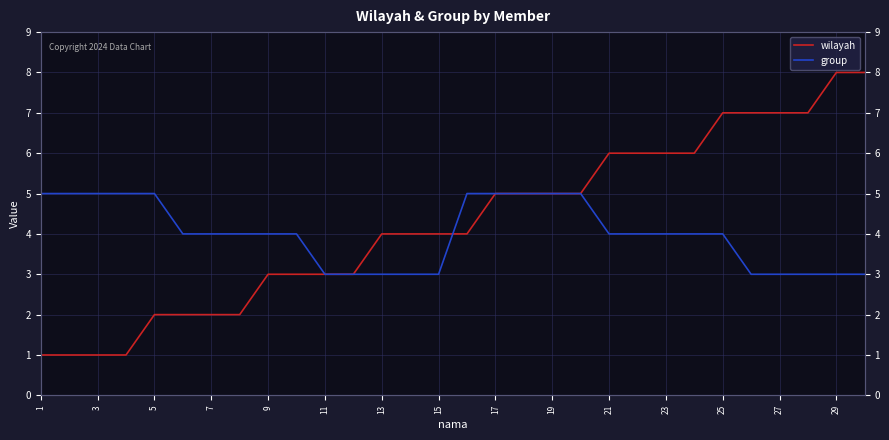

What is the difference between the second highest and minimum values in the wilayah series?

7